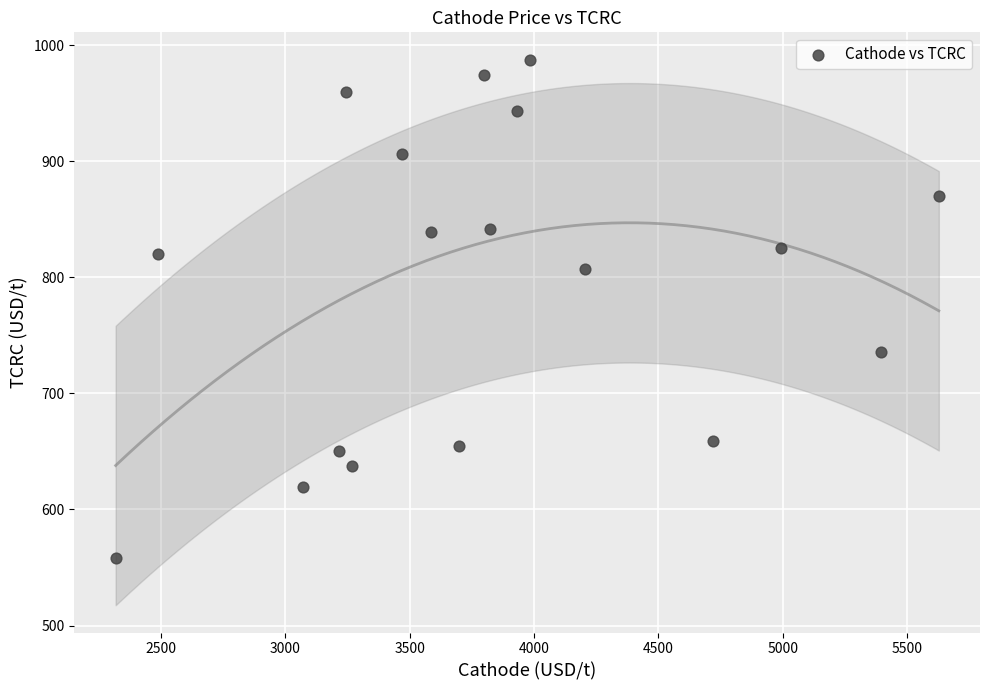

What is the range of X values (max minus min)?

3309.9